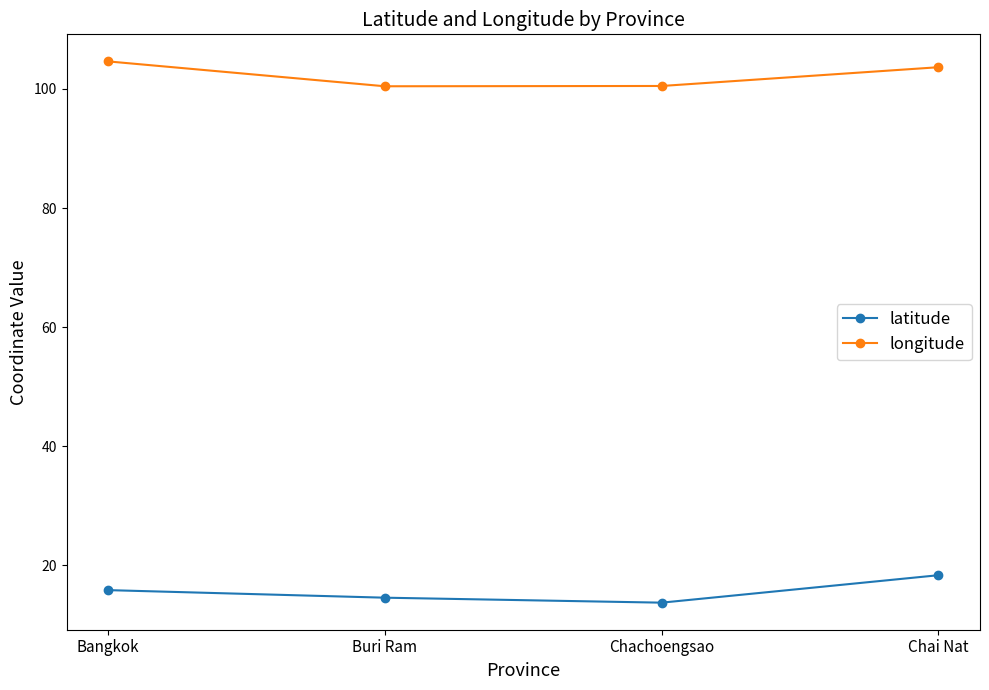

The value of longitude at Chai Nat is 103.7. True or false?

True